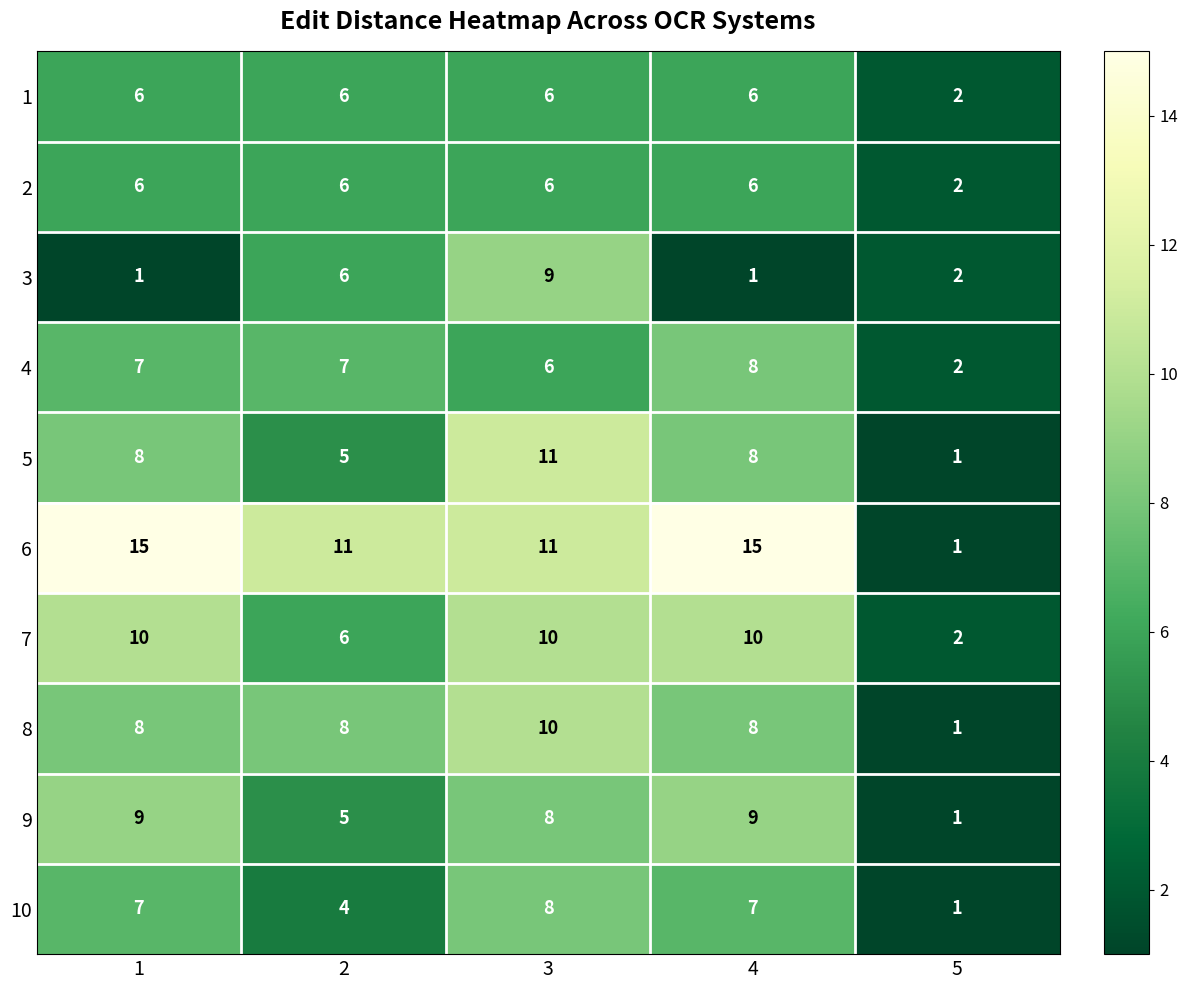

What is the spread (max minus min) of values at 3?

5